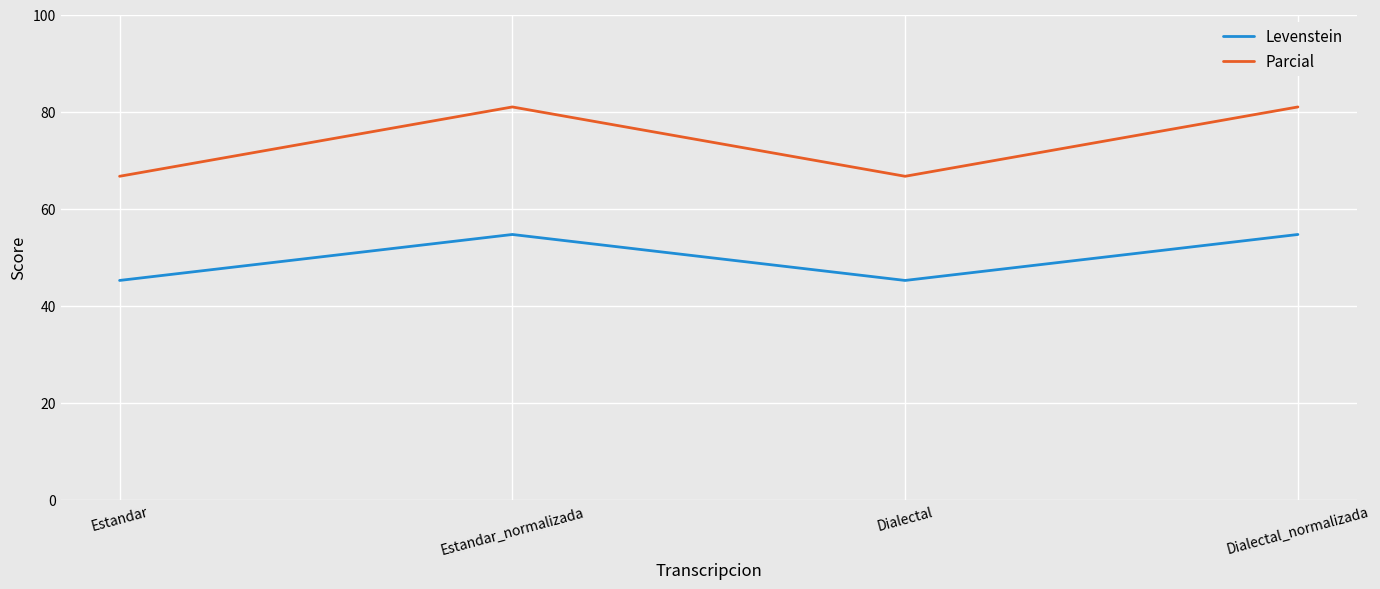

In Parcial, how many points are lower than both neighbors (excluding endpoints)?

1